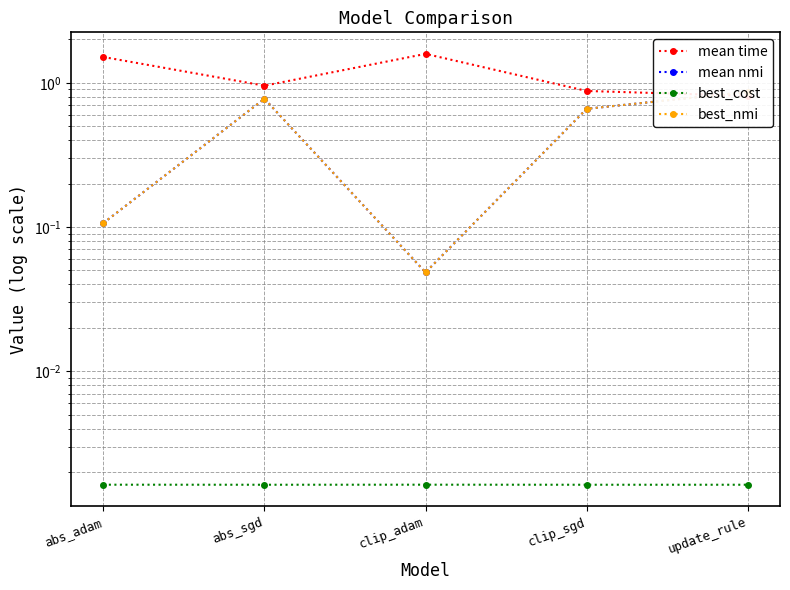

At how many categories does at least one series exceed 0?

5